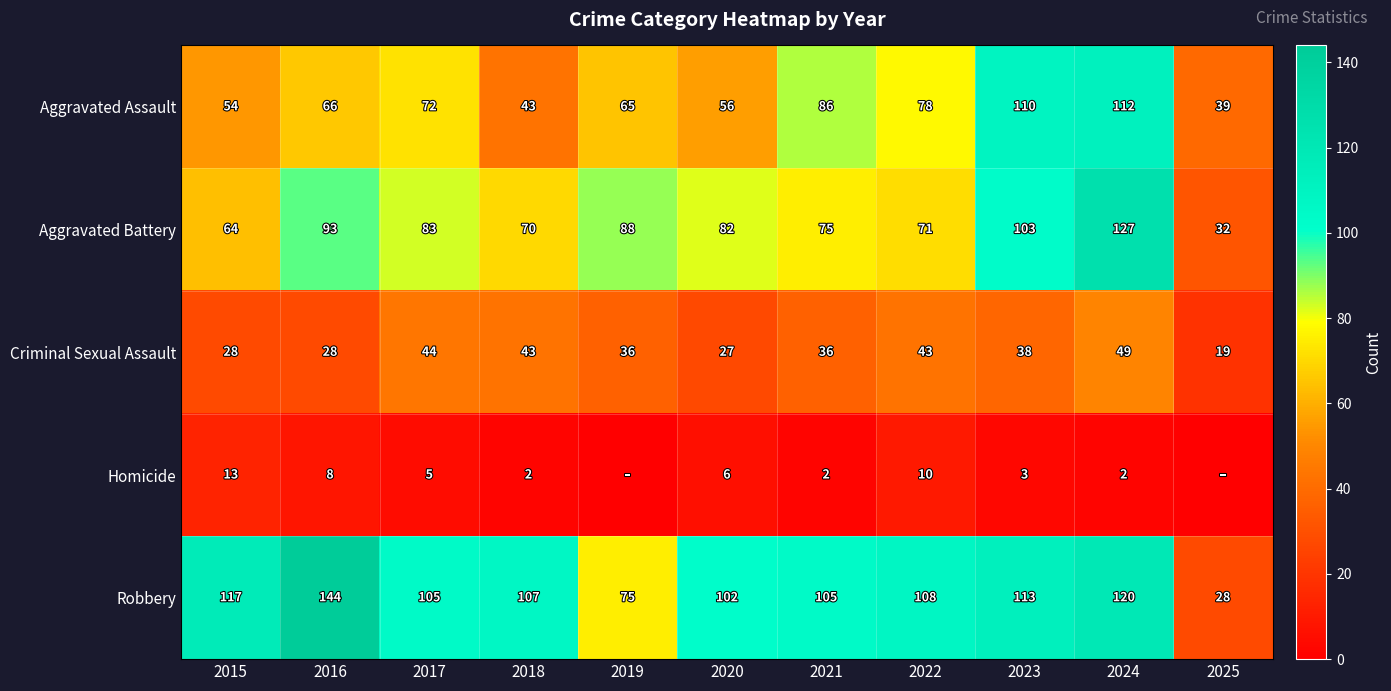

What is the difference between the second highest and minimum values in the Robbery series?

92